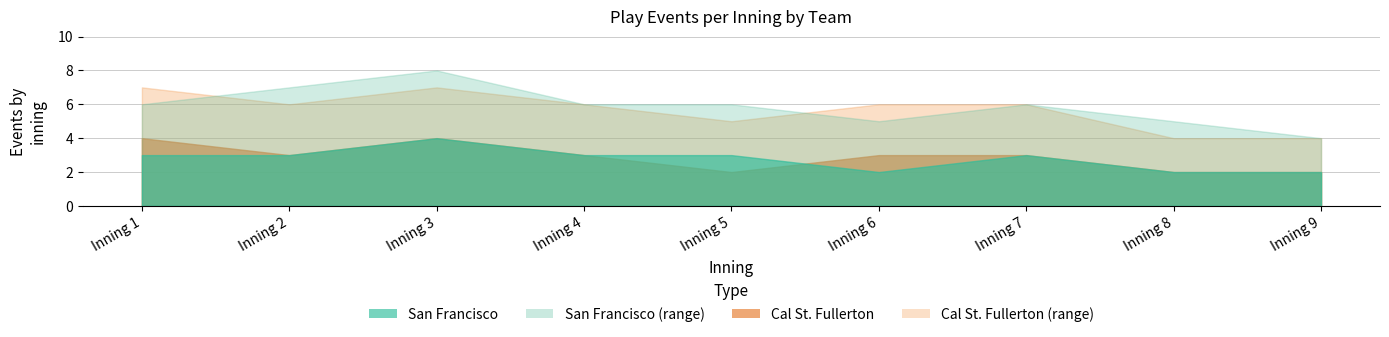

Count the Cal St. Fullerton values in the range 2 to 3.

7